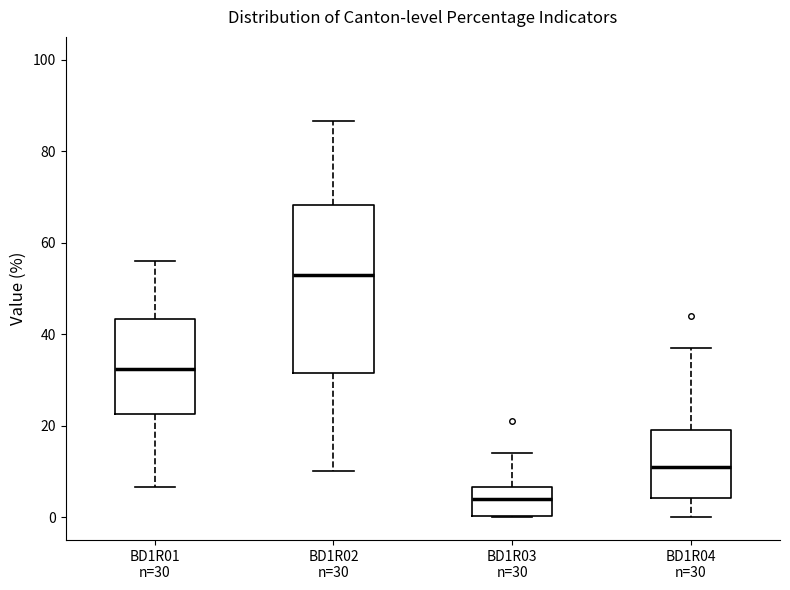

Where does the lower whisker of the box for BD1R02 n=30 end on the y-axis? The values are not printed on the chart, so give them approximately, as read against the axis.

10